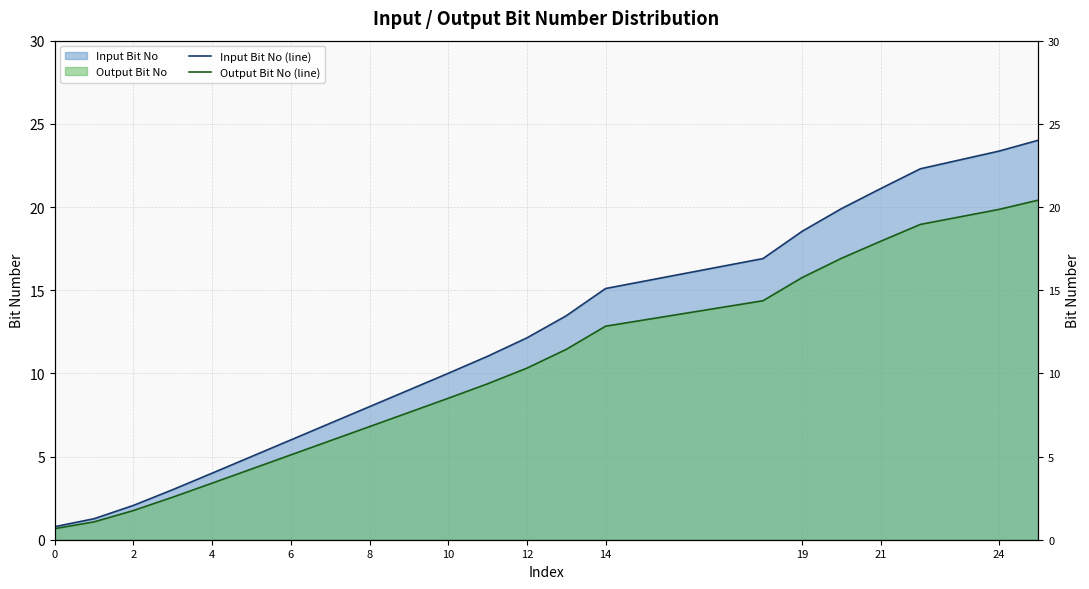

What is the smallest value displayed?

0.7